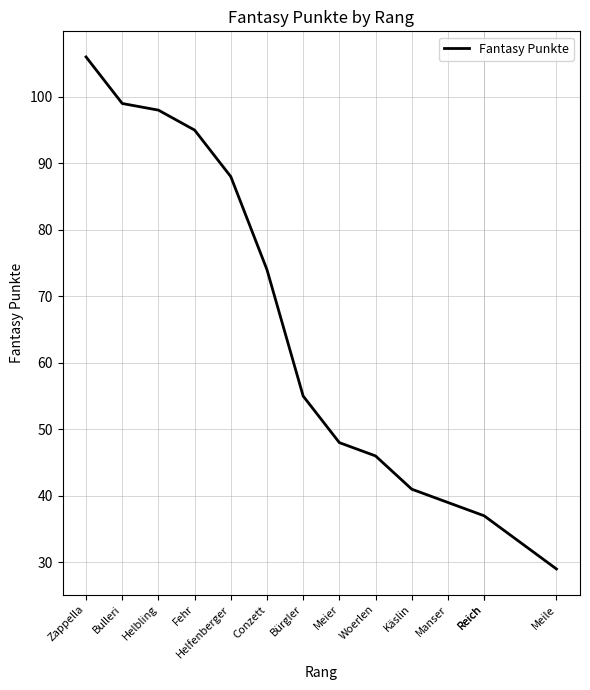

What is the smallest value displayed?

29